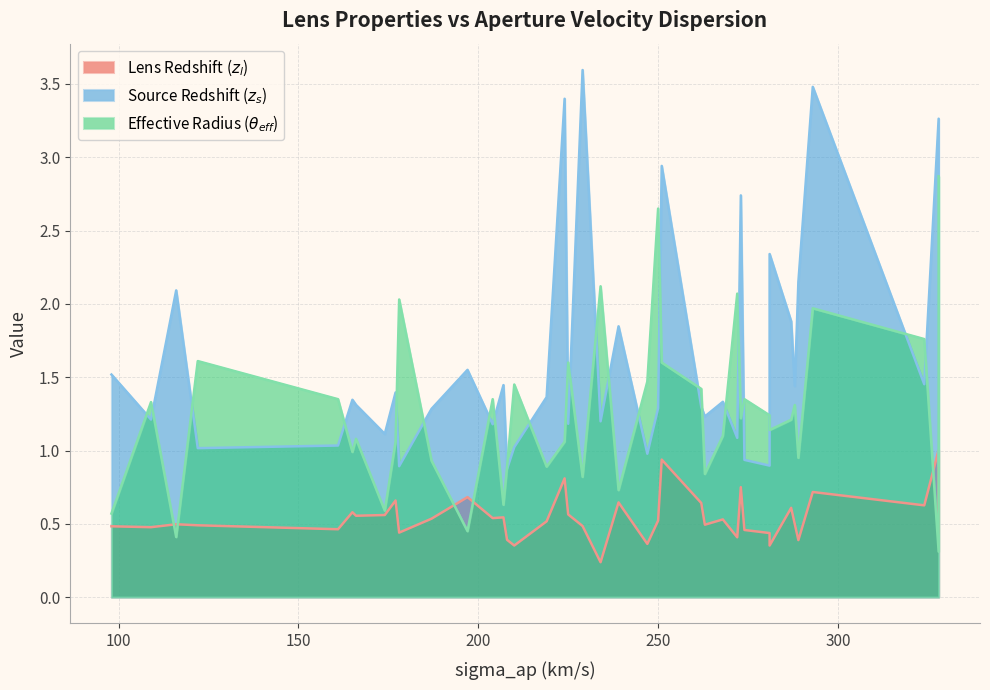

What is the difference between the maximum and minimum values in the zl series?

0.8